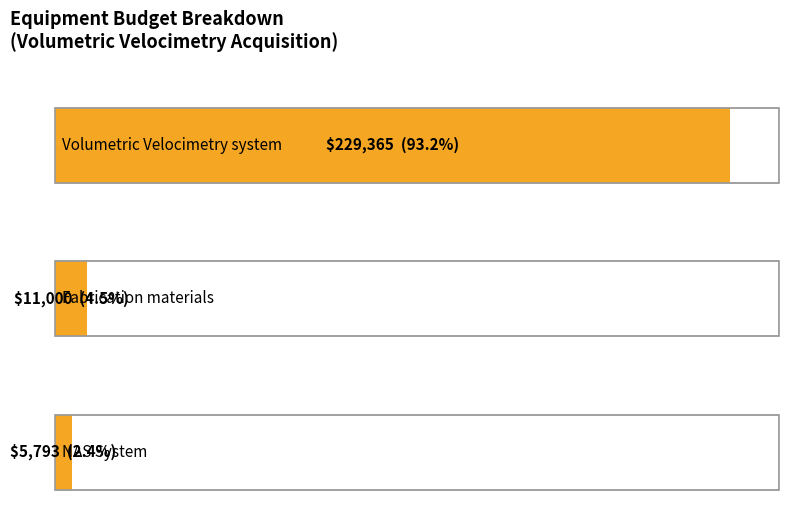

Does the chart contain stacked bars?

No